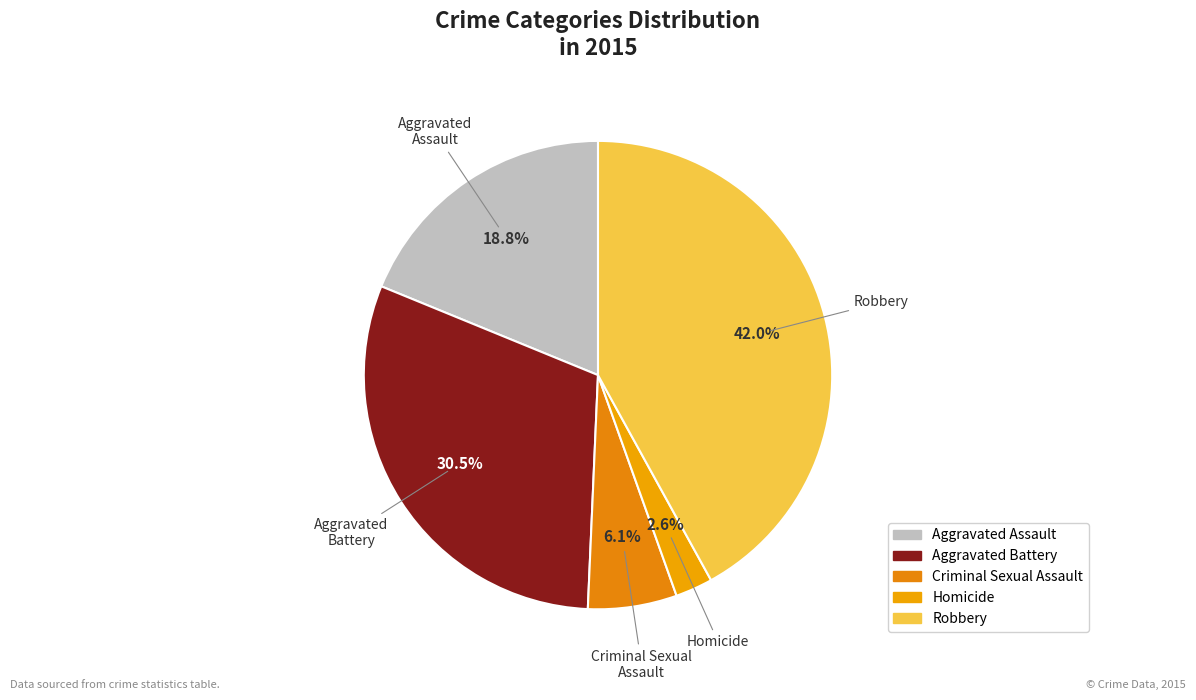

Count the number of slices in the pie.

5